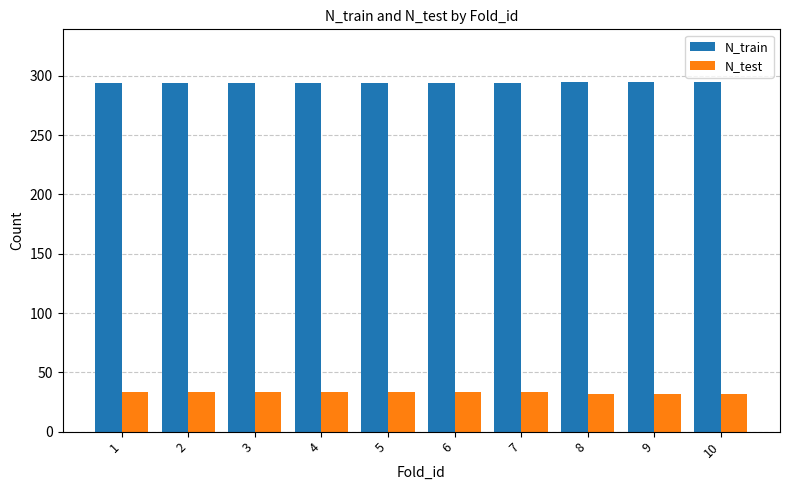

What is the spread (max minus min) of values at 2?

261